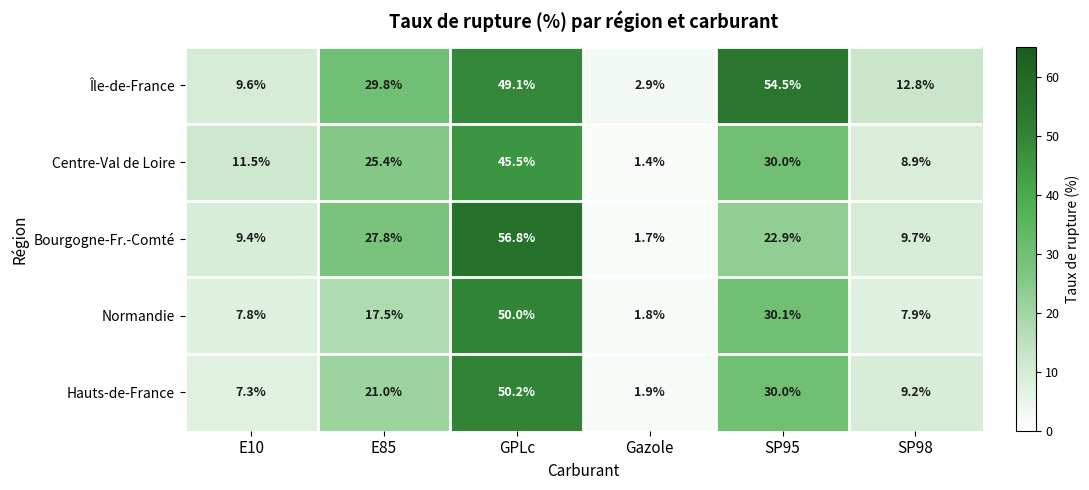

Reading left to right, list all the values displayed in this chart.

Île-de-France: 9.6	29.8	49.1	2.9	54.5	12.8
Centre-Val de Loire: 11.5	25.4	45.5	1.4	30.0	8.9
Bourgogne-Fr.-Comté: 9.4	27.8	56.8	1.7	22.9	9.7
Normandie: 7.8	17.5	50.0	1.8	30.1	7.9
Hauts-de-France: 7.3	21.0	50.2	1.9	30.0	9.2